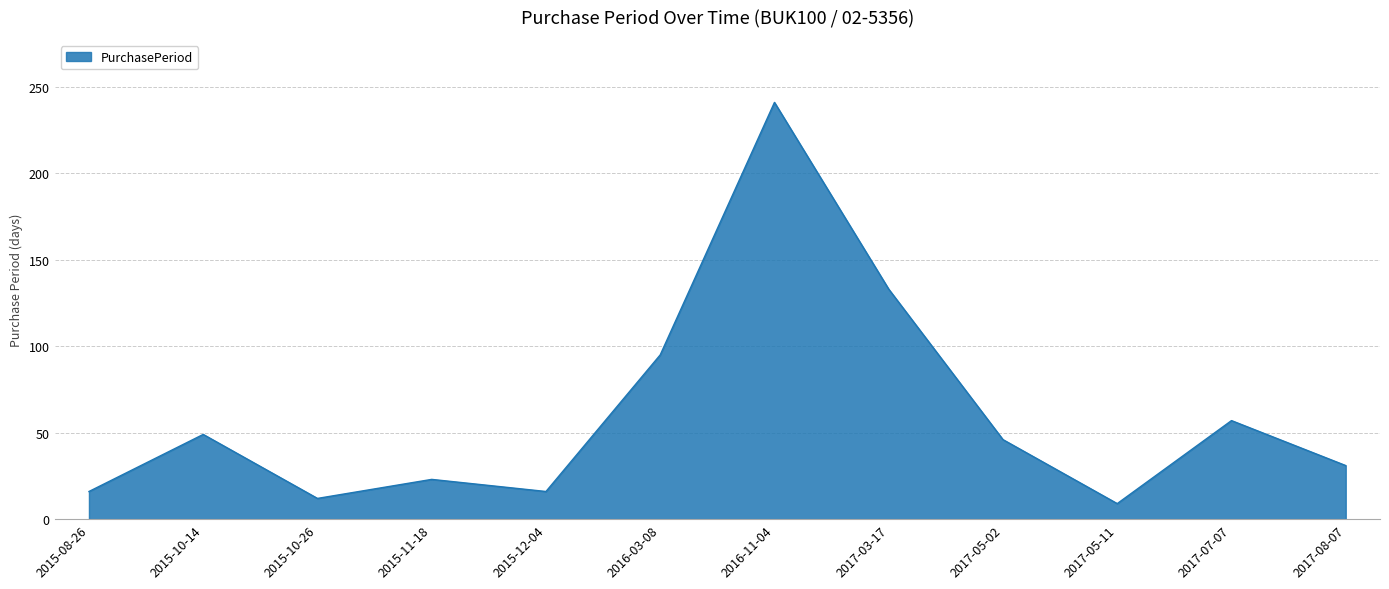

Where is the data nearest to the value 125?

2017-03-17